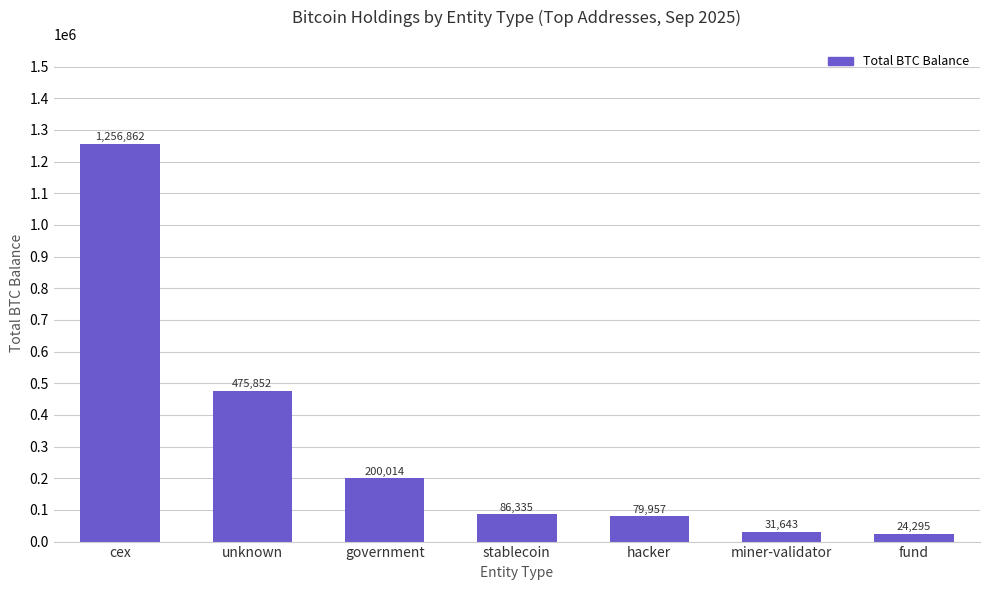

What is the average value?

307851.3